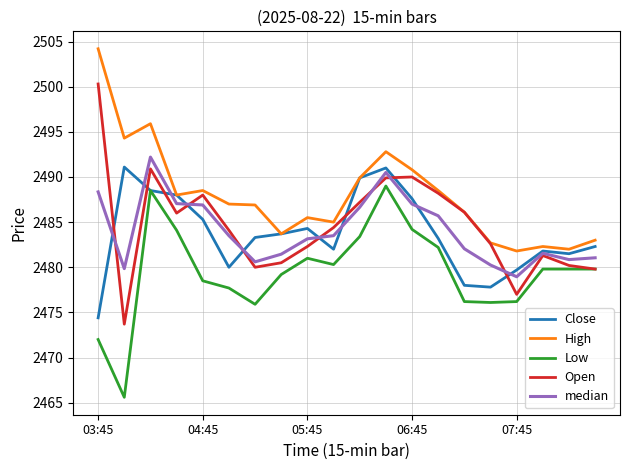

Rank the series by their maximum value, from lowest to highest.

Low, Close, median, Open, High